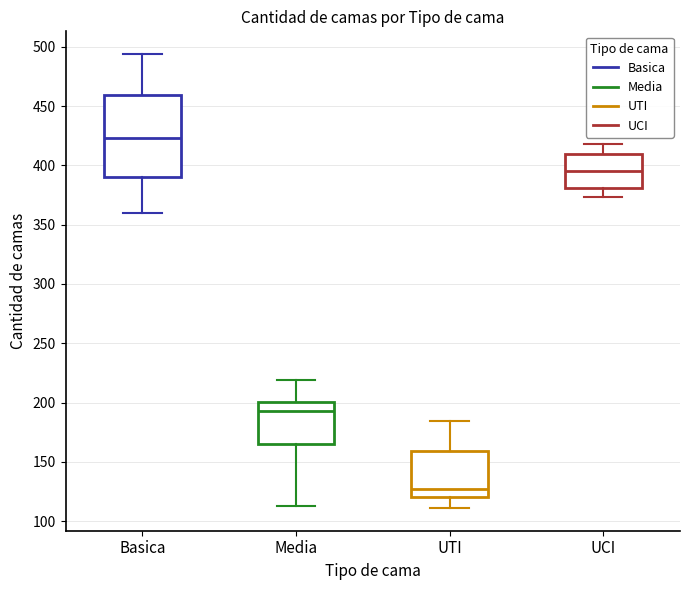

Which box's median line is the highest?

Basica